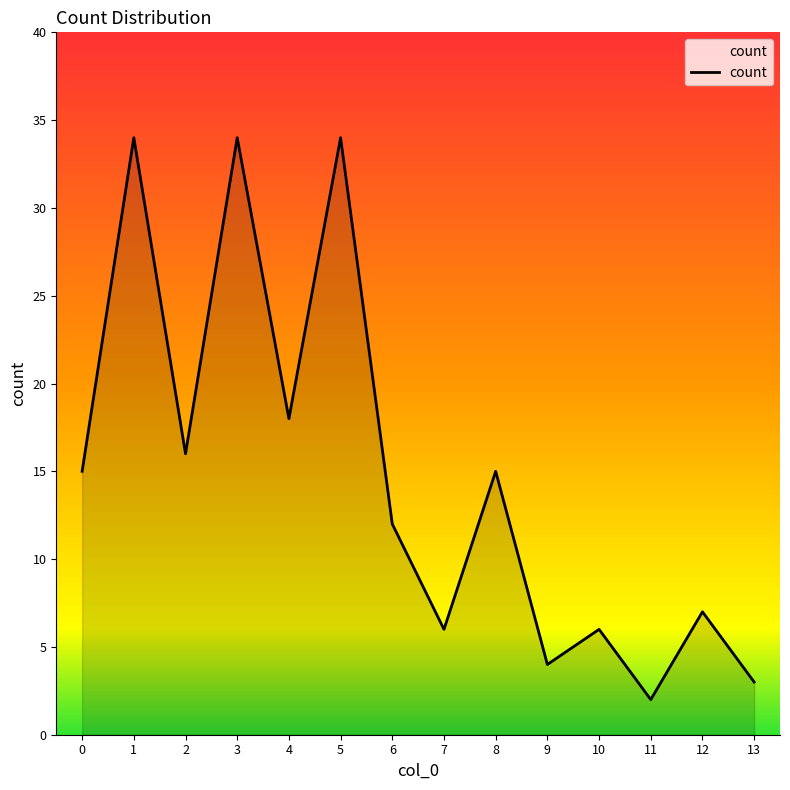

Read the value at 10, to the nearest 5.

5